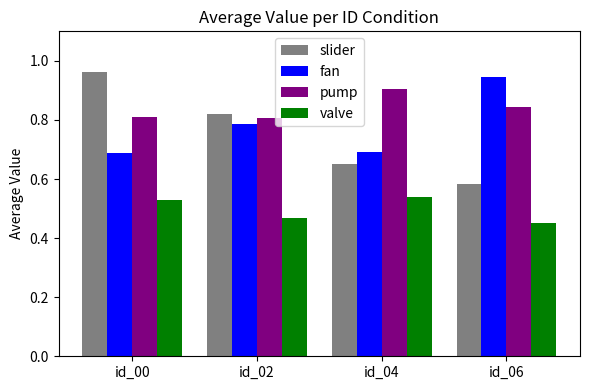

At how many categories does at least one series exceed 0?

4